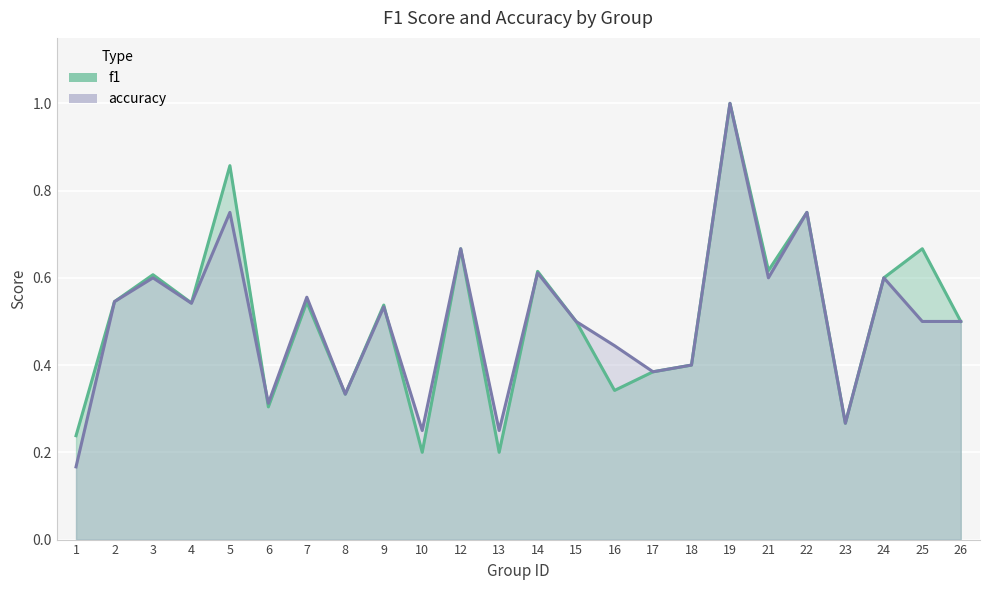

Reading right to left, list all the values displayed in this chart.

f1: 26=0.5	25=0.7	24=0.6	23=0.3	22=0.8	21=0.6	19=1.0	18=0.4	17=0.4	16=0.3	15=0.5	14=0.6	13=0.2	12=0.7	10=0.2	9=0.5	8=0.3	7=0.5	6=0.3	5=0.9	4=0.5	3=0.6	2=0.5	1=0.2
accuracy: 26=0.5	25=0.5	24=0.6	23=0.3	22=0.8	21=0.6	19=1.0	18=0.4	17=0.4	16=0.4	15=0.5	14=0.6	13=0.2	12=0.7	10=0.2	9=0.5	8=0.3	7=0.6	6=0.3	5=0.8	4=0.5	3=0.6	2=0.5	1=0.2